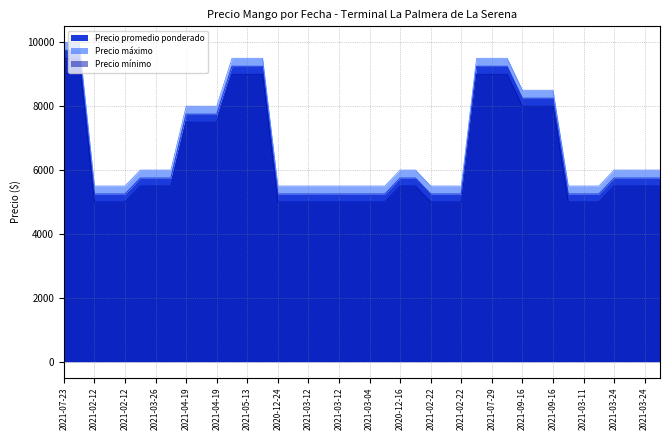

What is the total value across all series at 2021-05-13?

27750